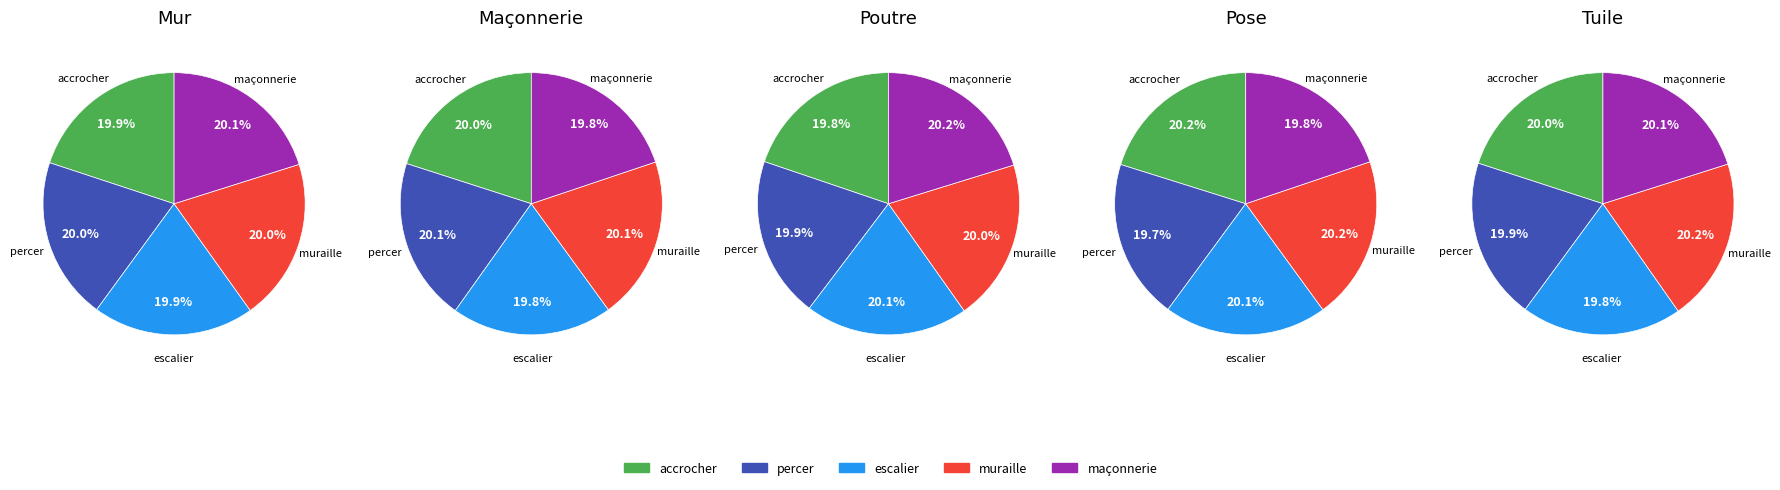

To the nearest percent, what portion does muraille represent?

20%